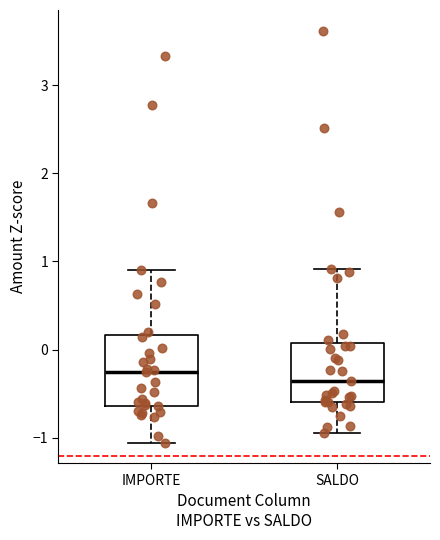

Which box is the tallest, from its lower edge to its upper edge?

IMPORTE